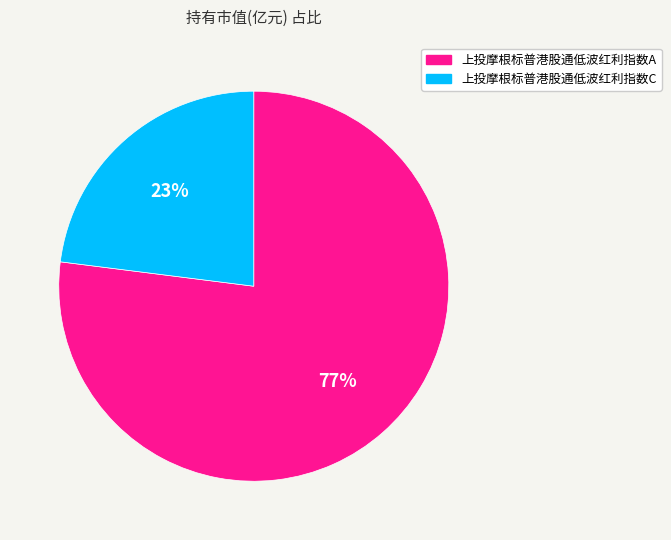

What is the largest slice in the pie chart?

上投摩根标普港股通低波红利指数A